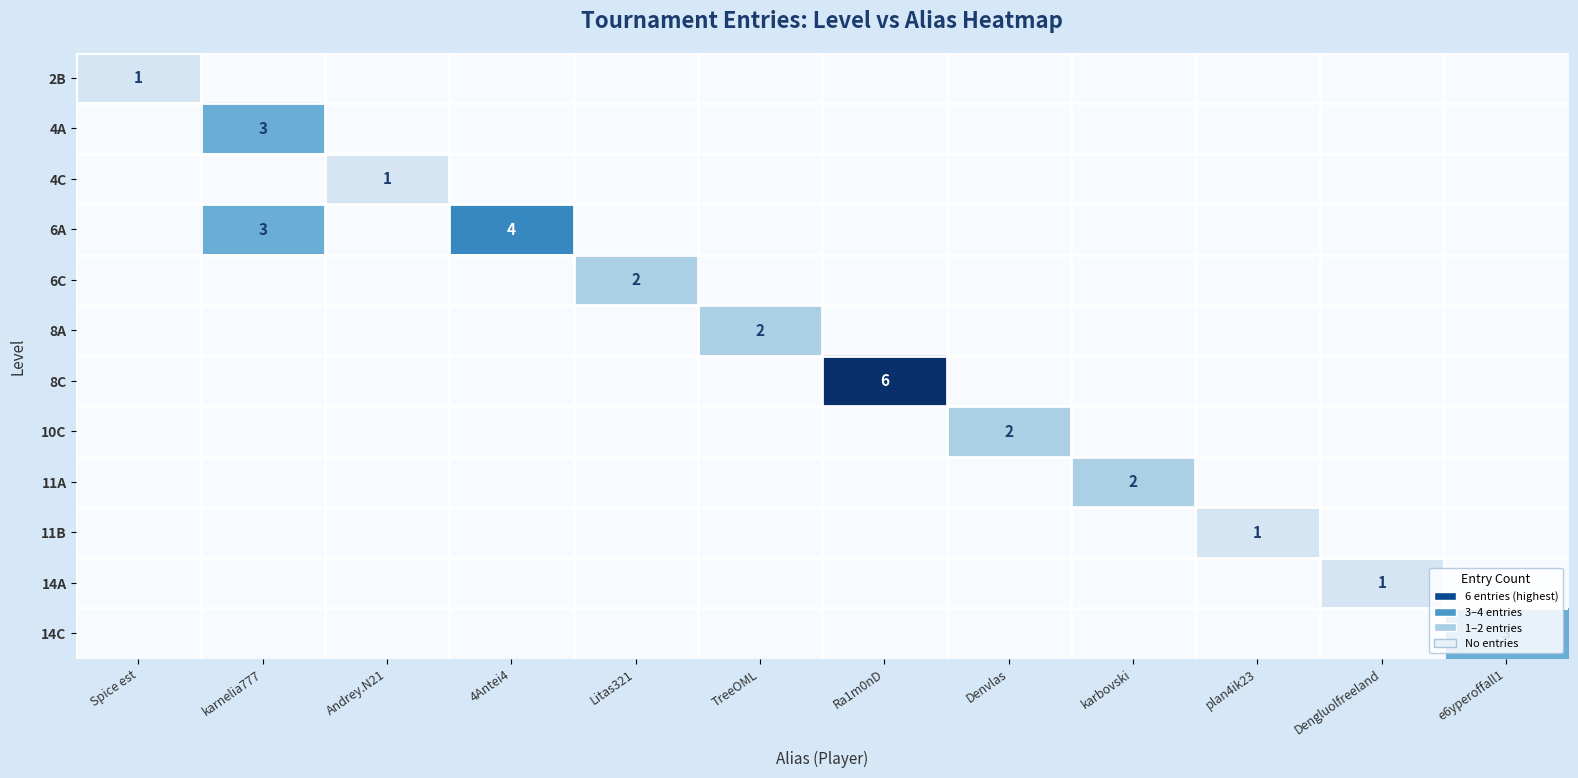

True or false: 10C has a value of 1 at Denvlas.

False